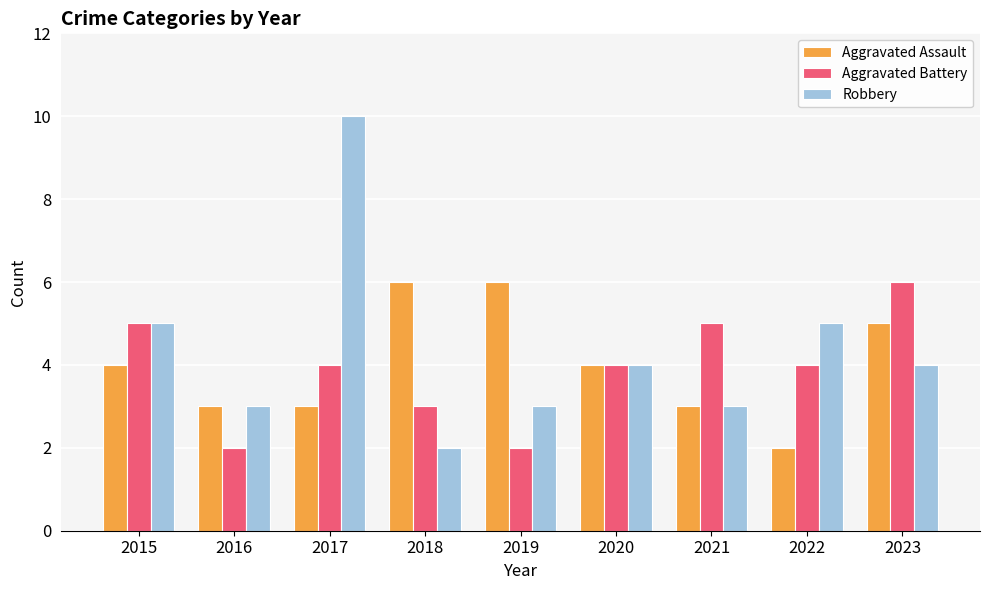

Is it true that Aggravated Assault equals 3 at 2017?

True